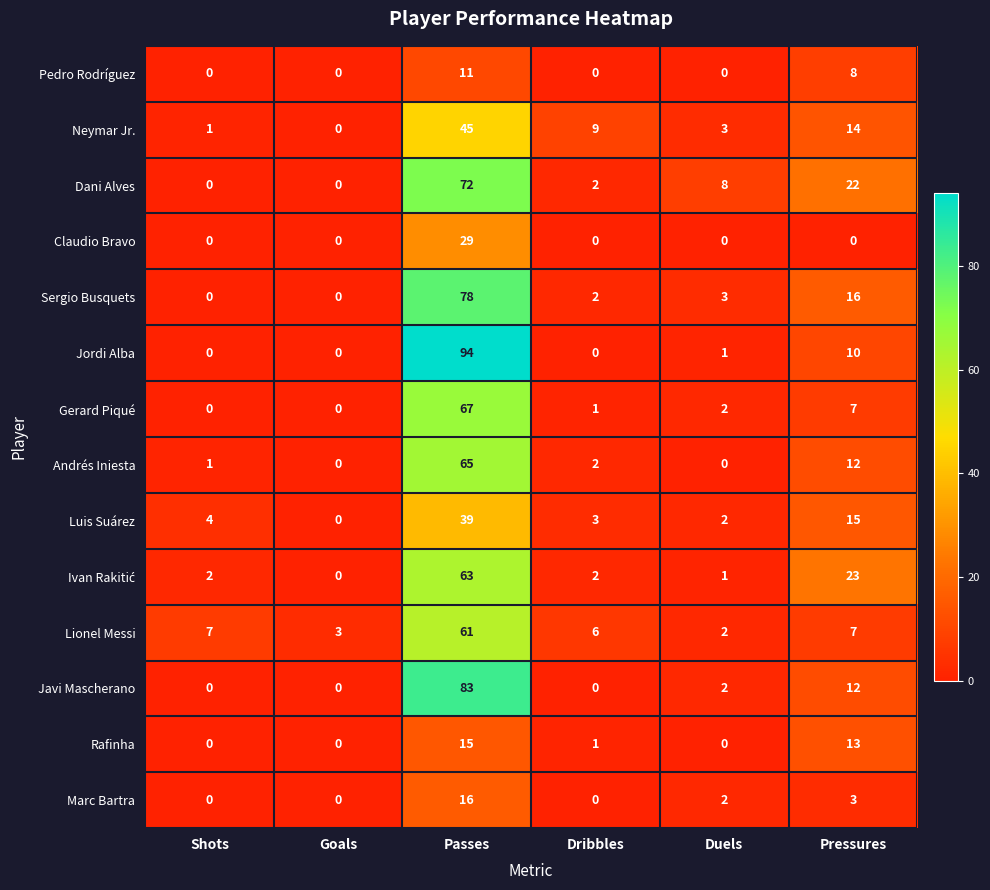

Rank the categories by Luis Suárez value from lowest to highest.

Goals, Duels, Dribbles, Shots, Pressures, Passes